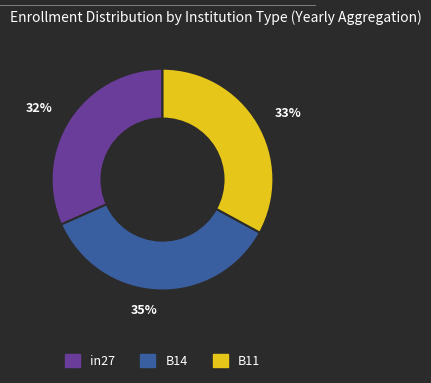

Do 35% and 32% together represent more than half of the pie?

Yes